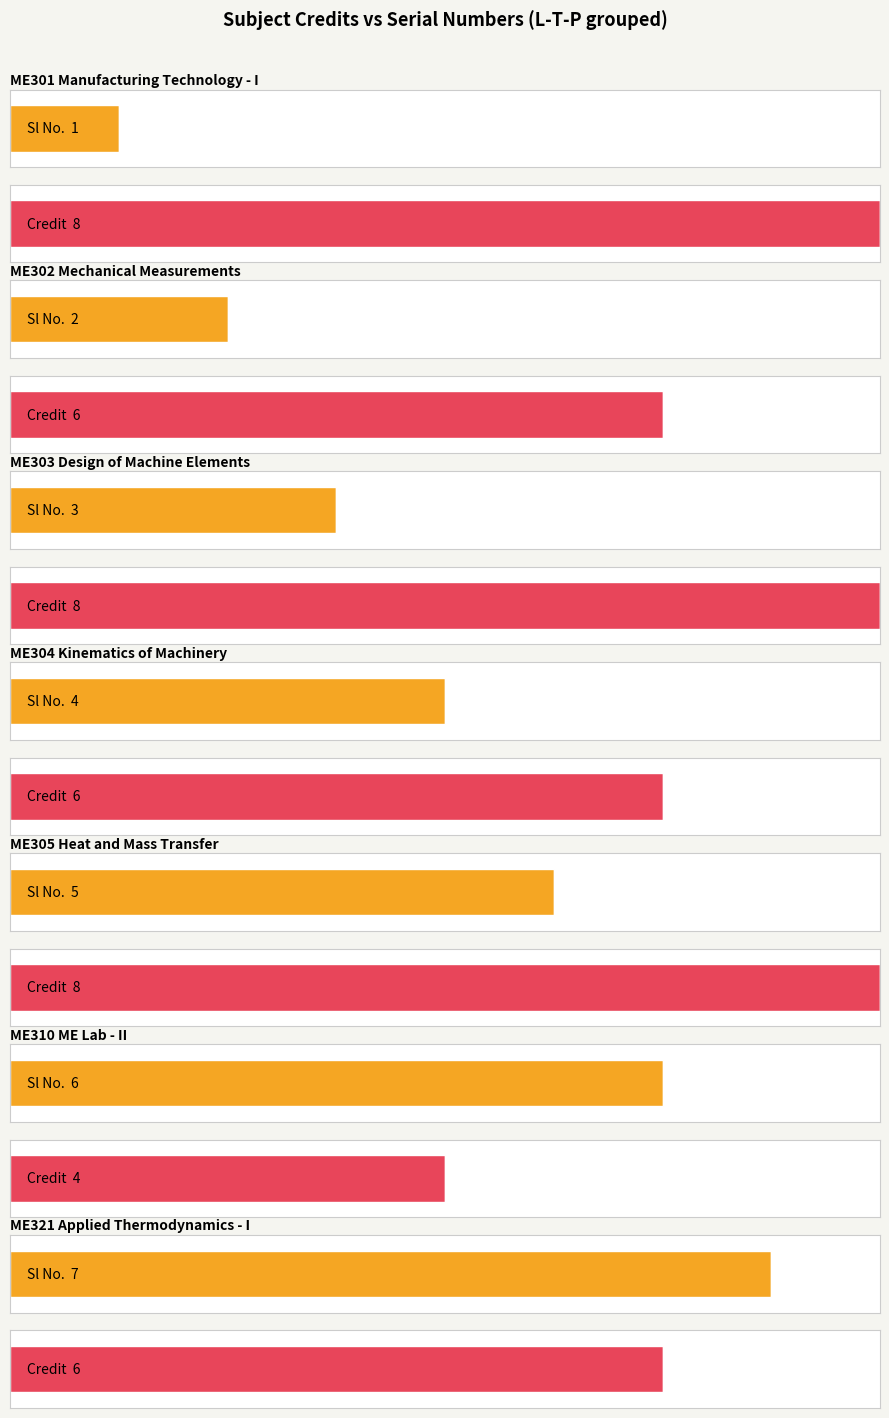

What is the value of the Credit bar at the 4th from the left?

6